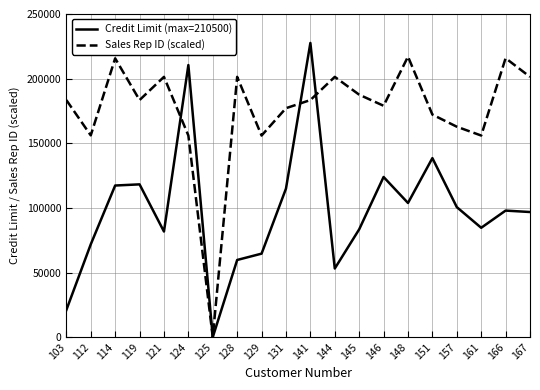

At which category does Sales Rep ID (scaled) reach its first local valley?

112